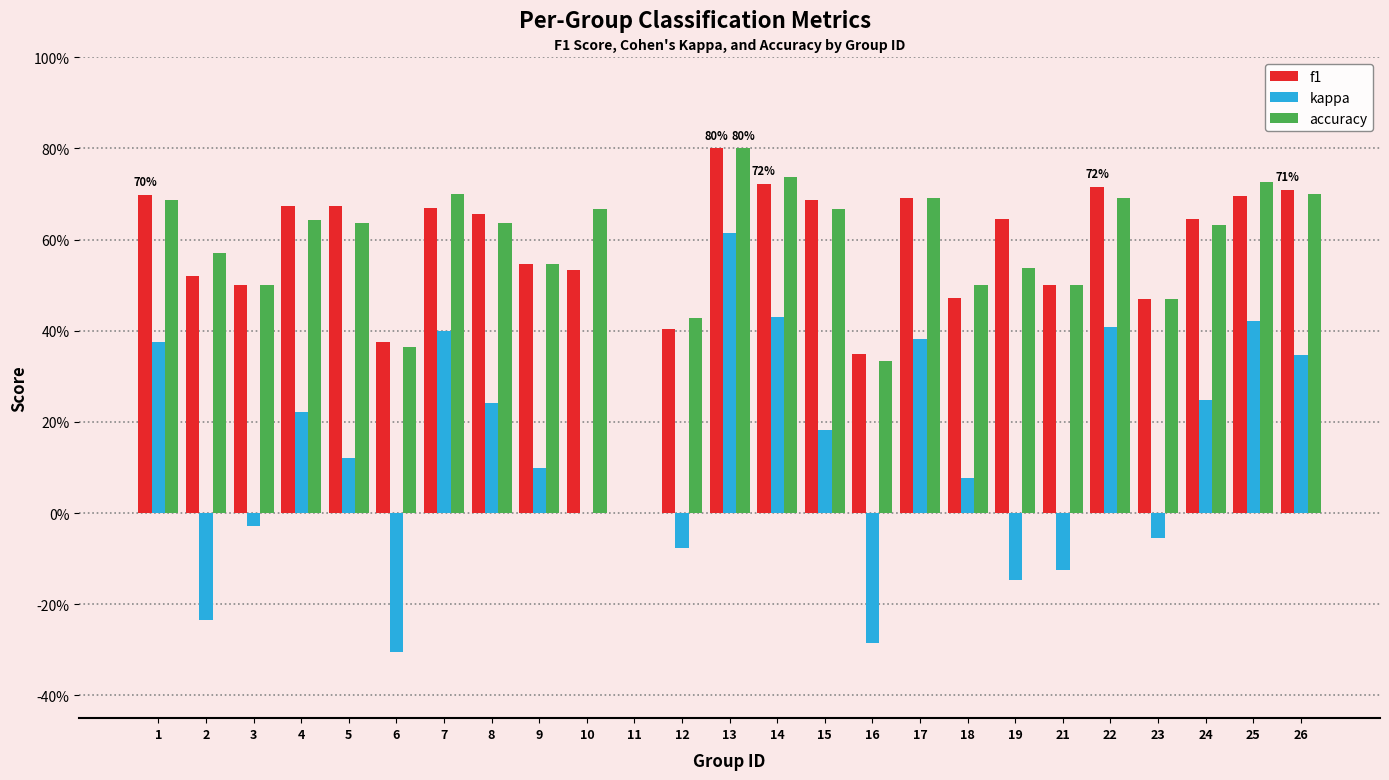

What are all the series names shown in the legend?

f1, kappa, accuracy